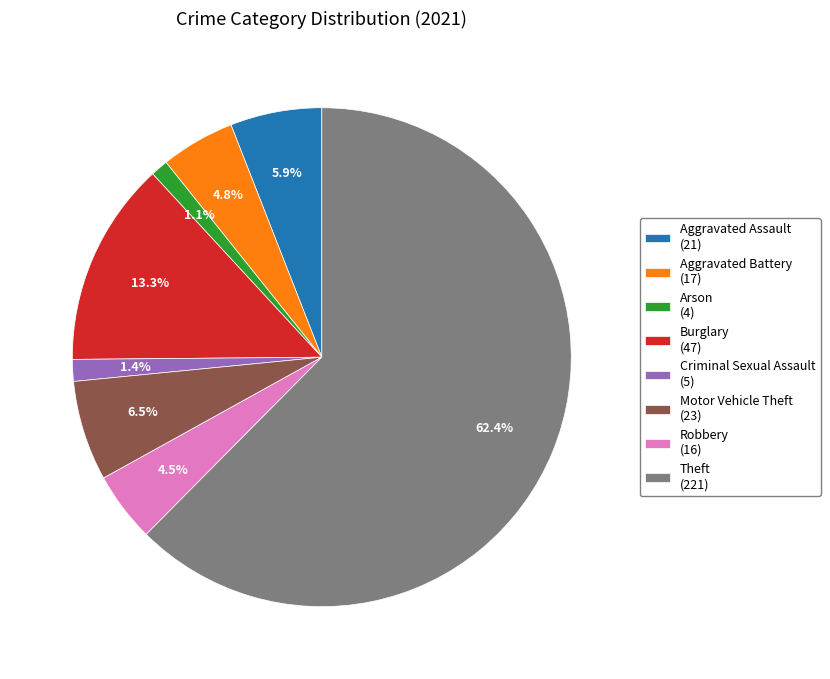

Between Arson and Burglary, which is larger?

Burglary